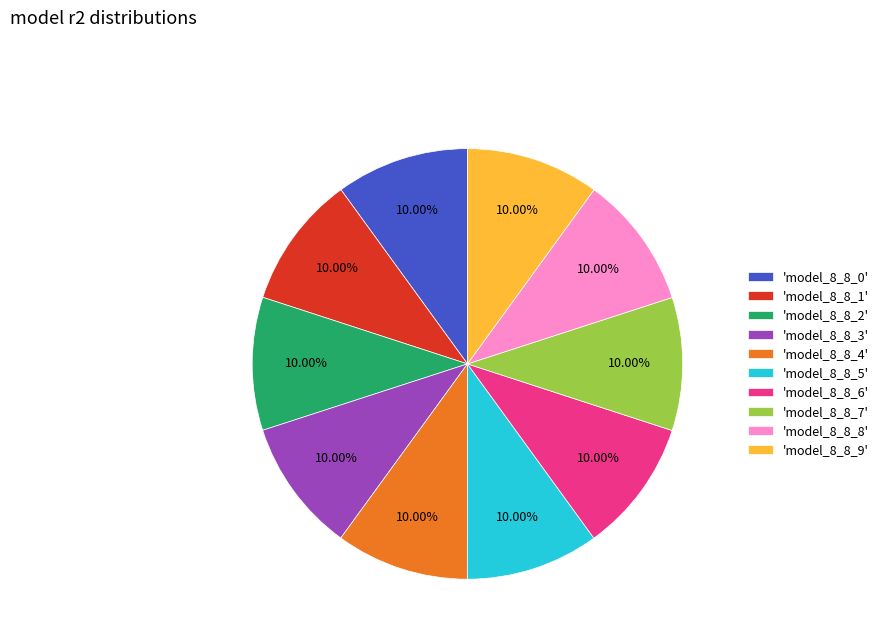

Is there a majority slice in this chart?

No